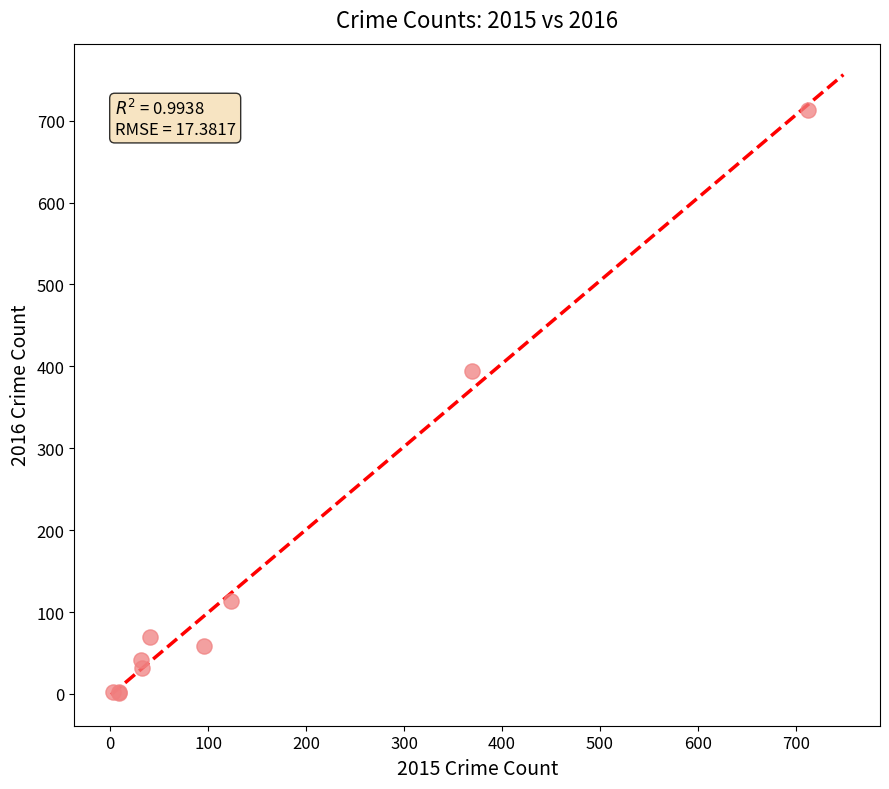

What Y value in the scatter plot is closest to 357?

394